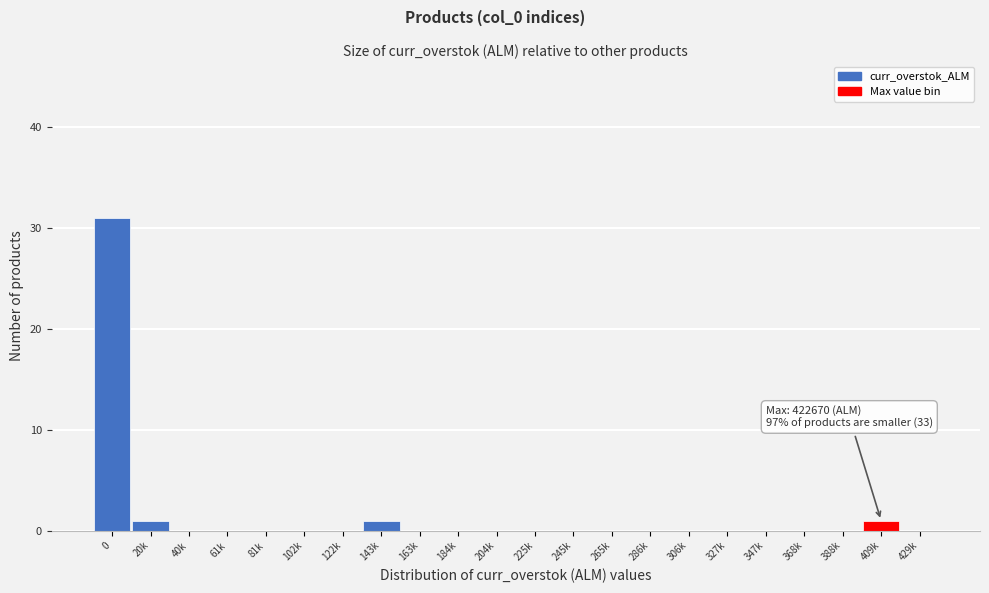

Reading right to left, list all the values displayed in this chart.

429k=0	409k=1	388k=0	368k=0	347k=0	327k=0	306k=0	286k=0	265k=0	245k=0	225k=0	204k=0	184k=0	163k=0	143k=1	122k=0	102k=0	81k=0	61k=0	40k=0	20k=1	0=31